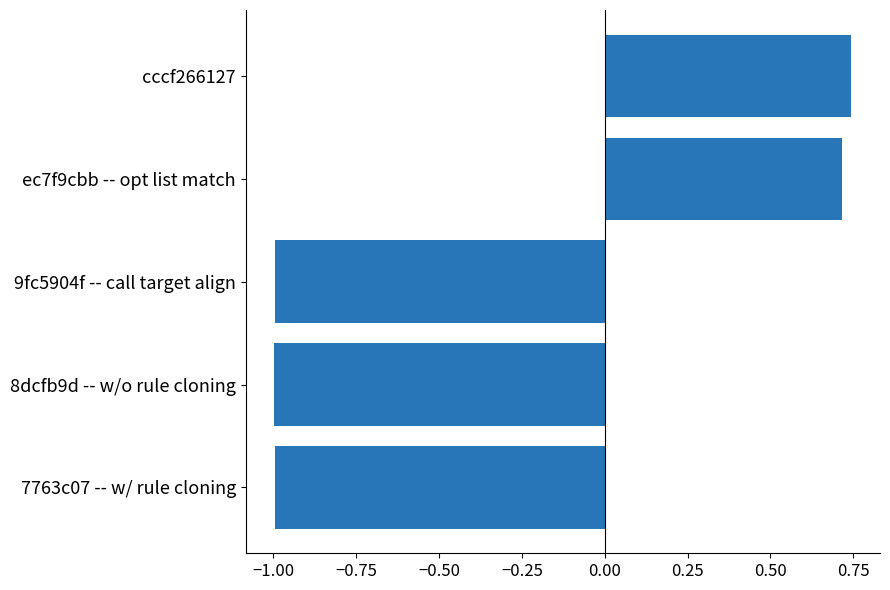

What is the difference between the second highest and minimum values?

1.7